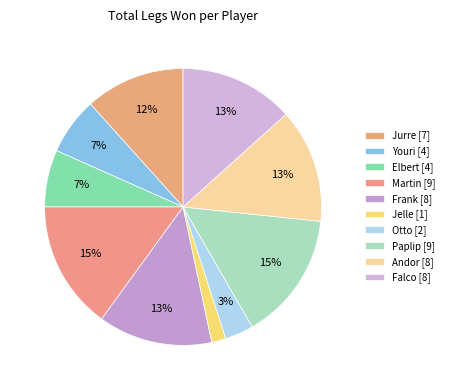

To the nearest percent, what is the difference between the largest and smallest slice percentages?

13%